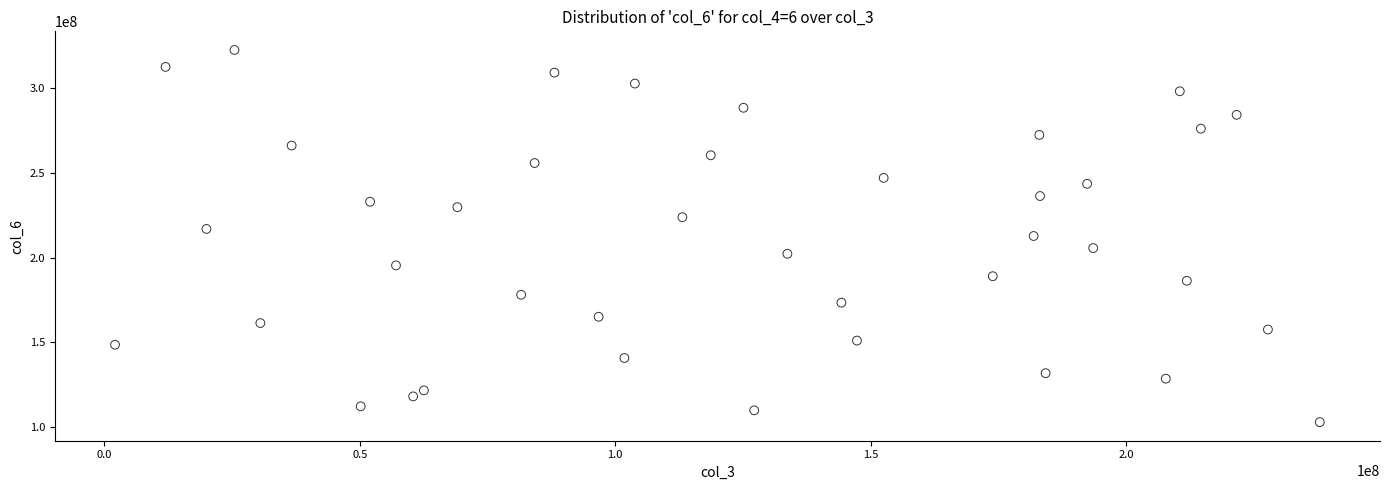

What is the range of Y values (max minus min)?

219777107